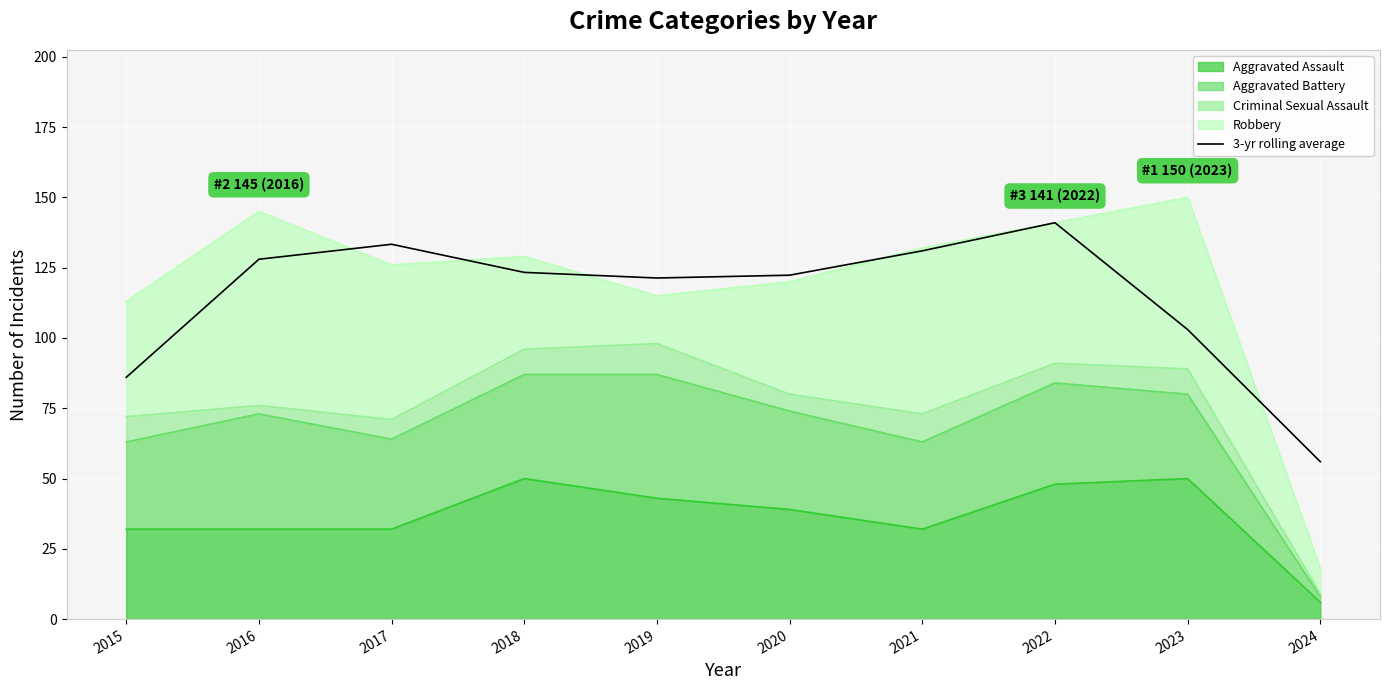

At which category does the chart reach its peak across all series?

2022